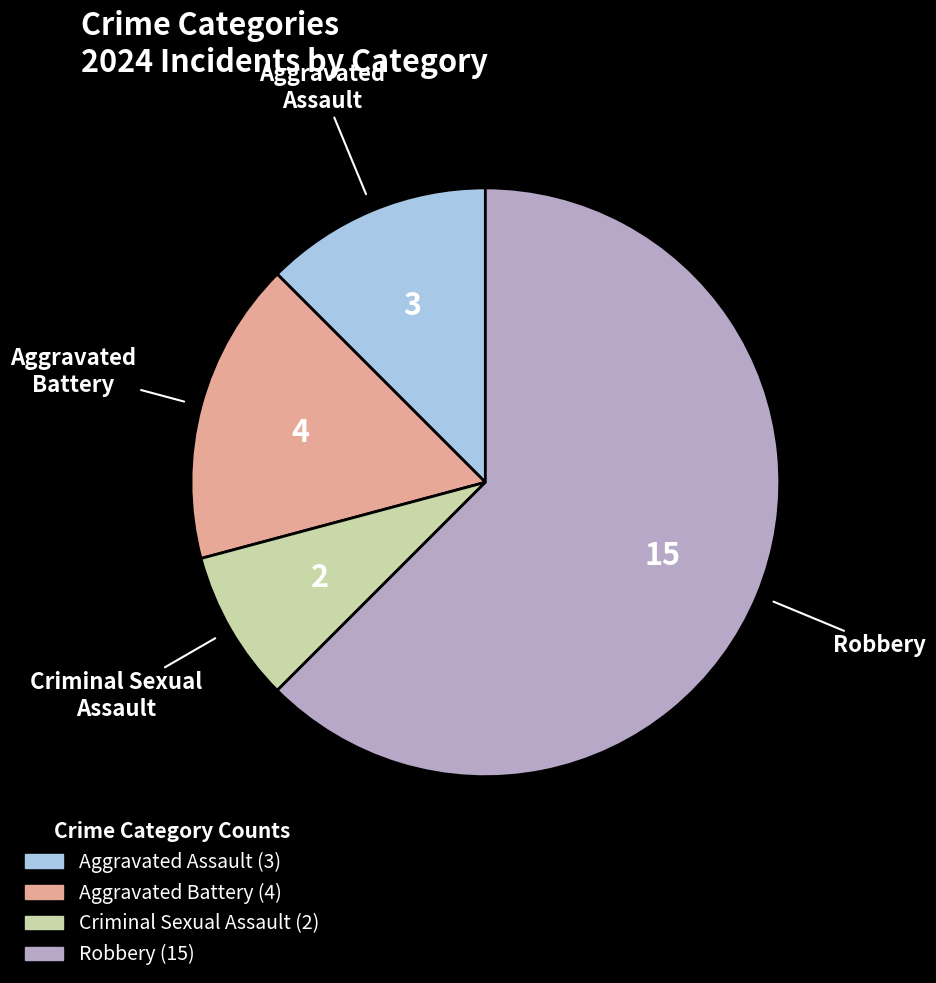

Count the number of slices in the pie.

4